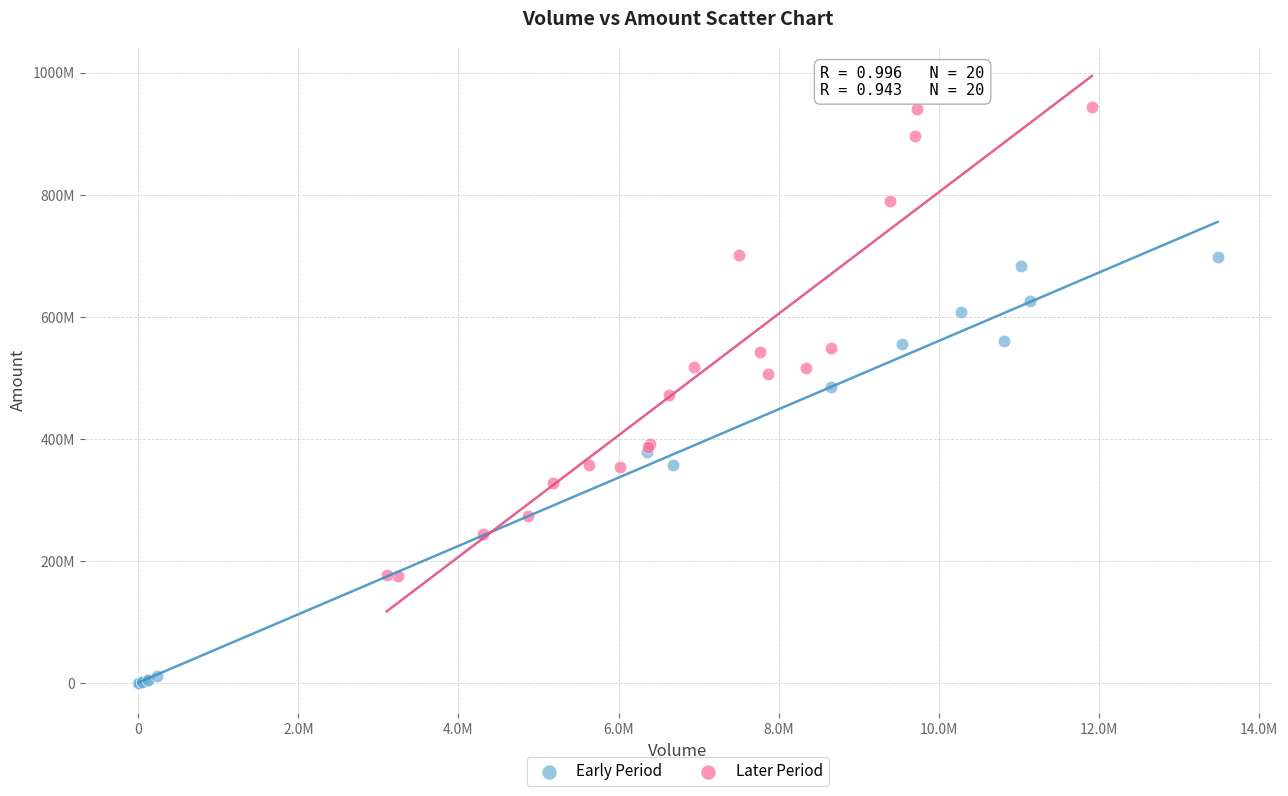

Which series reaches the maximum Y coordinate?

Later Period